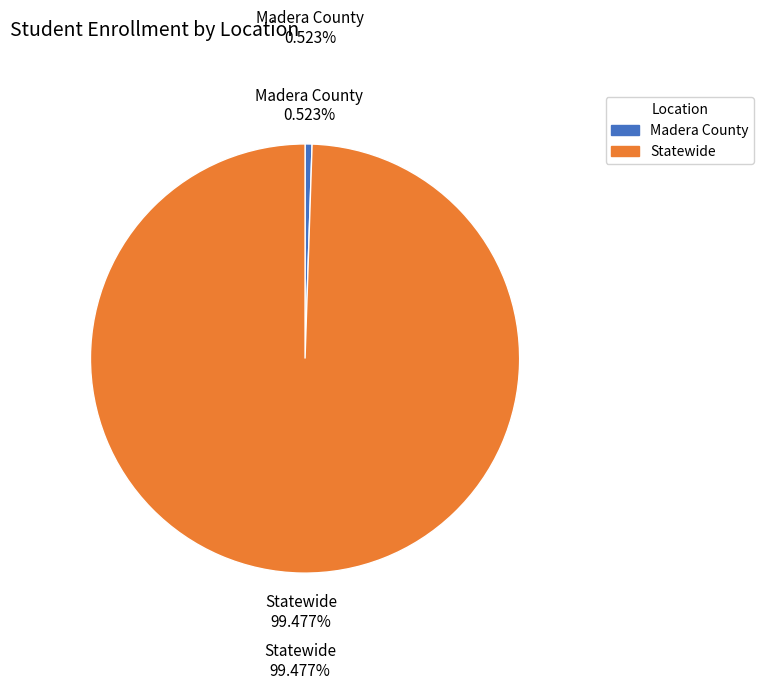

Which has a higher value, Madera County or Statewide?

Statewide